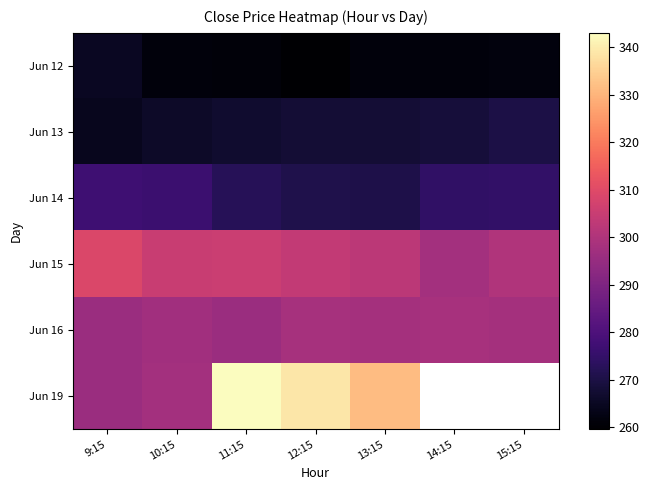

Which series has the largest range (max minus min)?

Jun 19